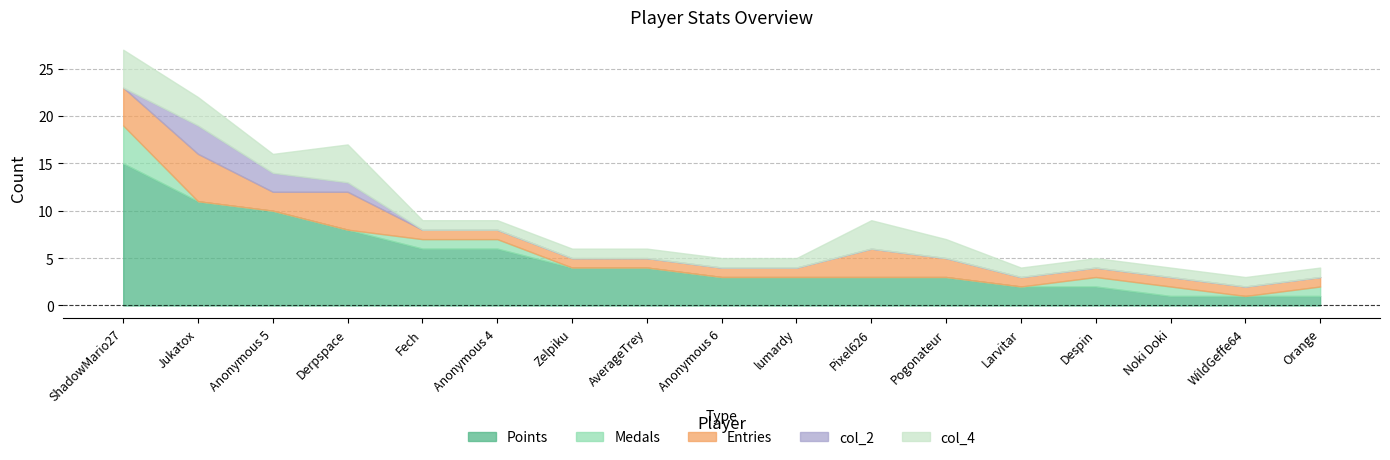

True or false: Points and col_4 intersect in this chart.

False